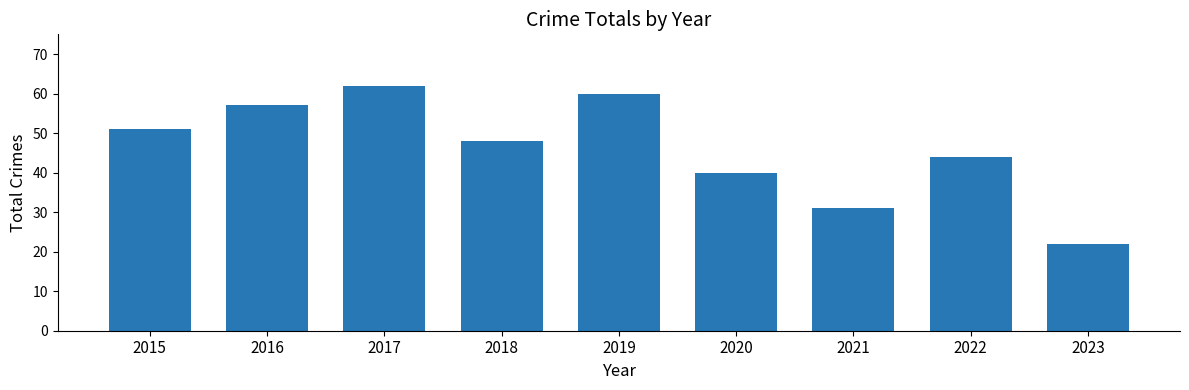

What is the smallest value displayed?

22